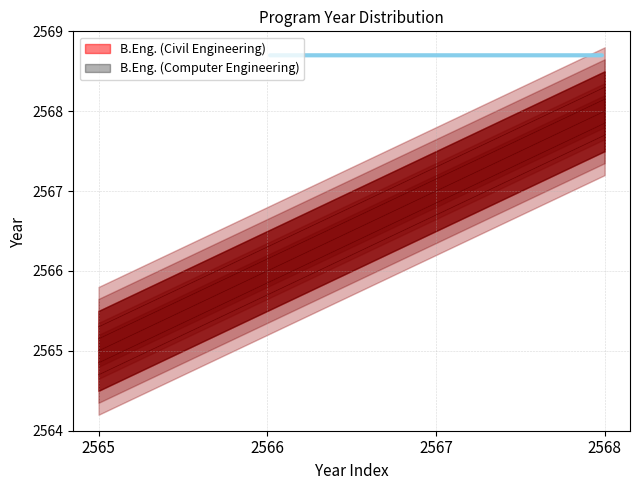

True or false: B.Eng. (Civil Engineering) and B.Eng. (Computer Engineering) intersect in this chart.

False